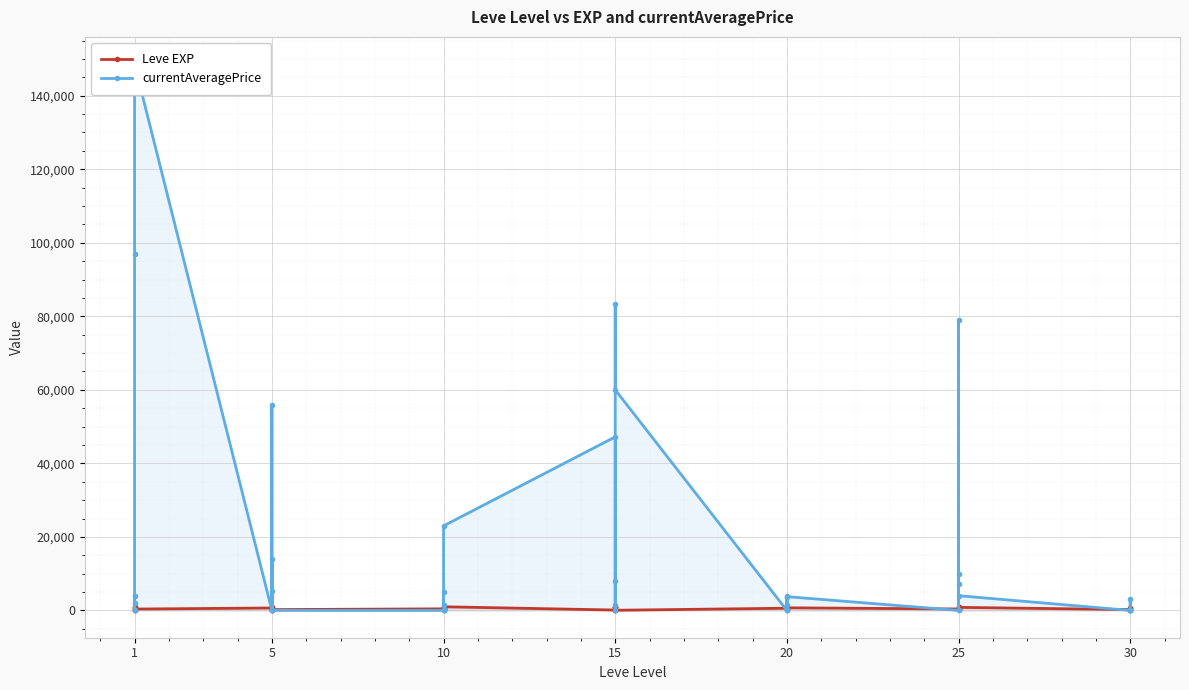

Reading left to right, extract all data points from this chart.

Leve EXP: 630.0	900.0	160.0	160.0	900.0	370.0	660.0	840.0	220.0	410.0	220.0	220.0	430.0	330.0	230.0	990.0	430.0	990.0	100.0	910.0	110.0	920.0	980.0	40.0	600.0	440.0	600.0	600.0	970.0	710.0	390.0	460.0	490.0	820.0	630.0	830.0	220.0	230.0	740.0	730.0
currentAveragePrice: 2050.5	0.0	4000.0	0.0	97000.0	148575.0	0.0	5249.0	13987.0	1.0	56001.8	0.0	0.0	0.0	1509.0	5009.0	0.0	23000.0	47202.4	8006.0	1545.7	0.0	83340.3	60000.0	0.0	1545.7	4000.0	0.0	0.0	3746.4	0.0	10015.0	0.0	7320.0	79000.0	4000.0	0.0	0.0	3225.4	0.0